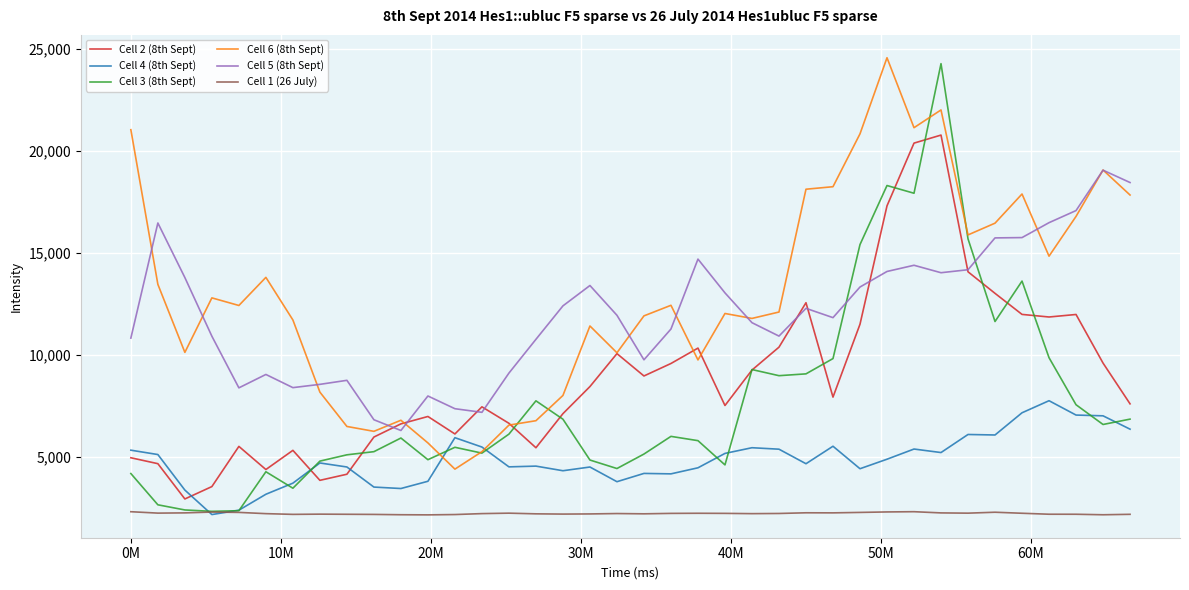

True or false: Cell 5 (8th Sept) and Cell 1 (26 July) cross at least once.

False